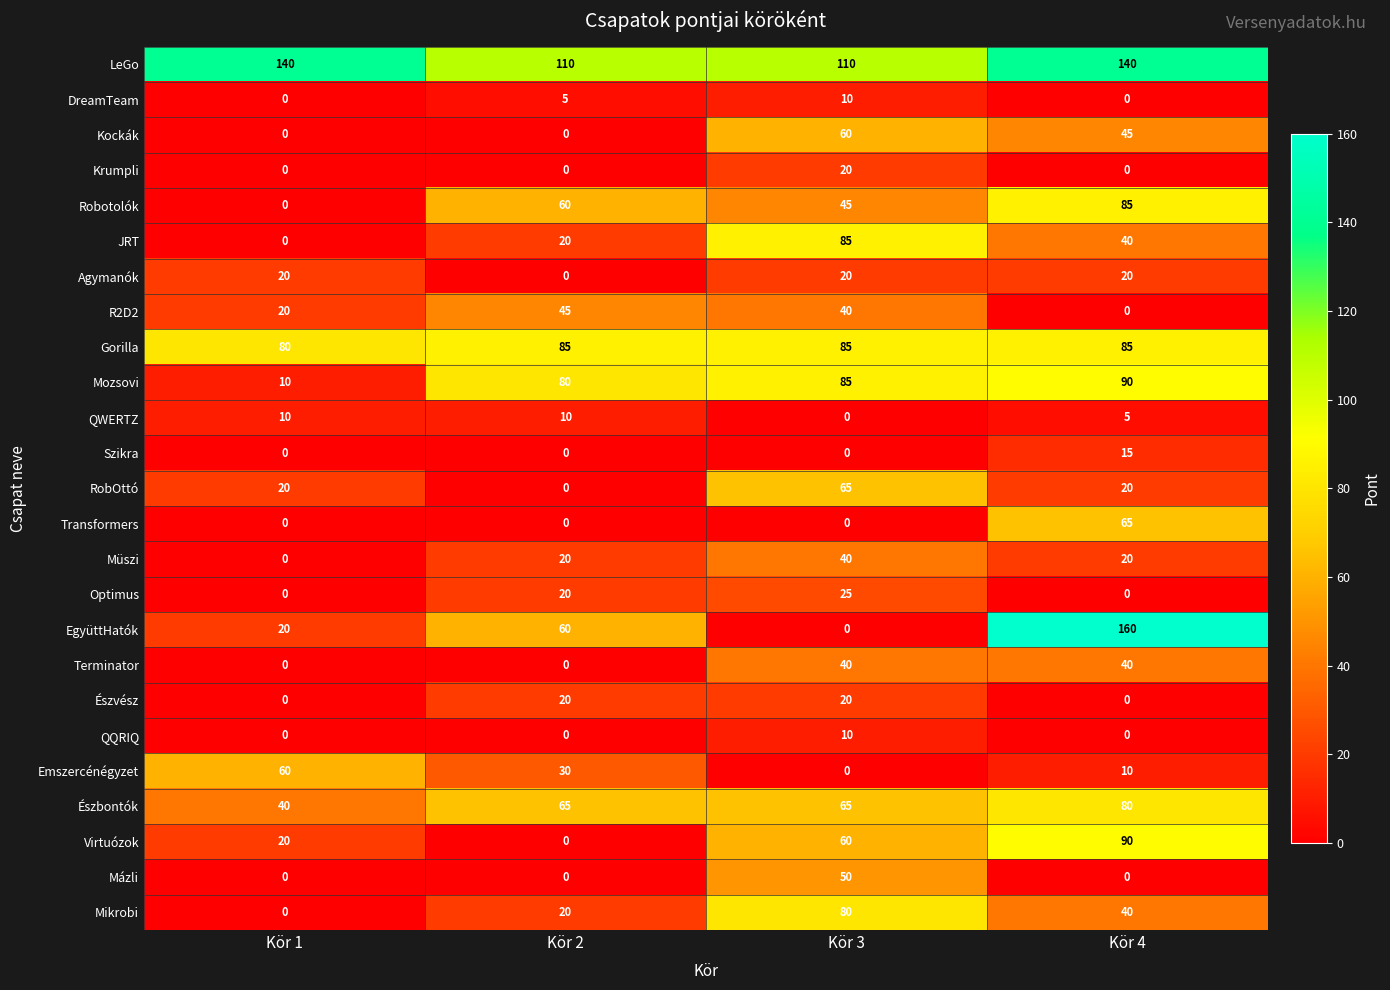

At how many categories does at least one series exceed 145?

1